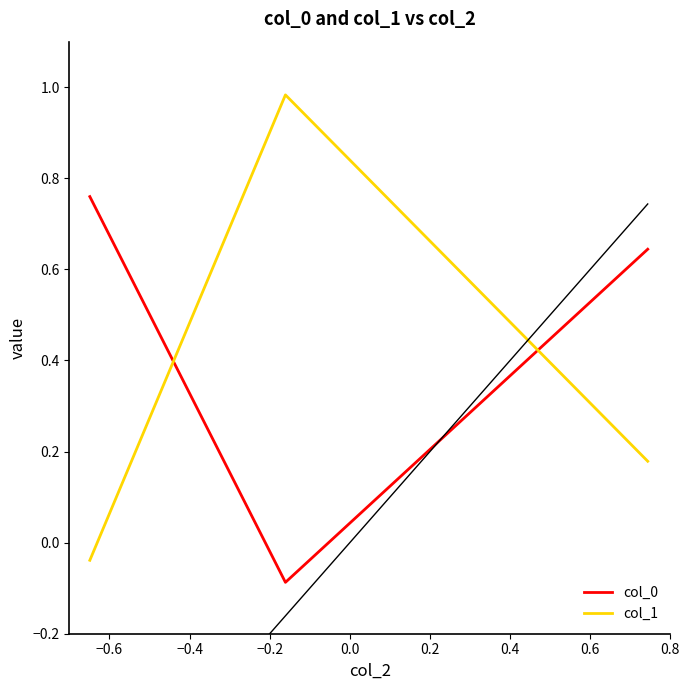

At how many categories does at least one series exceed 0?

3